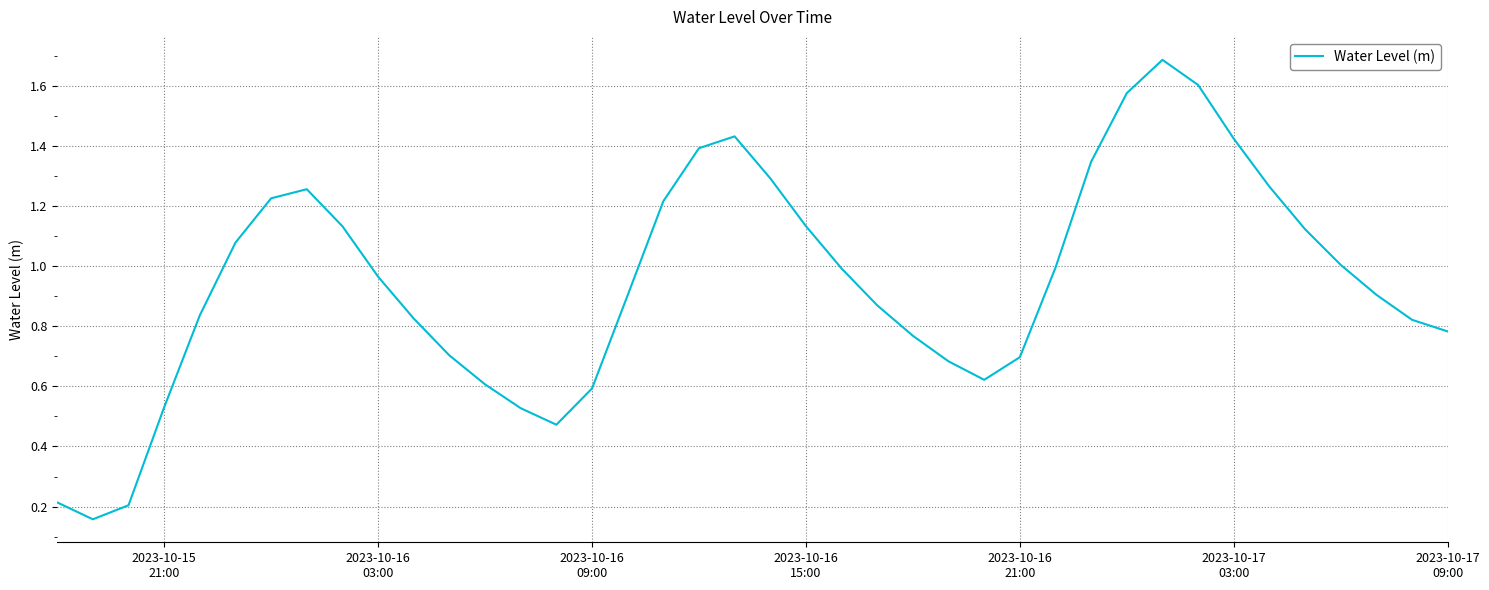

What is the maximum value shown in the chart?

1.7